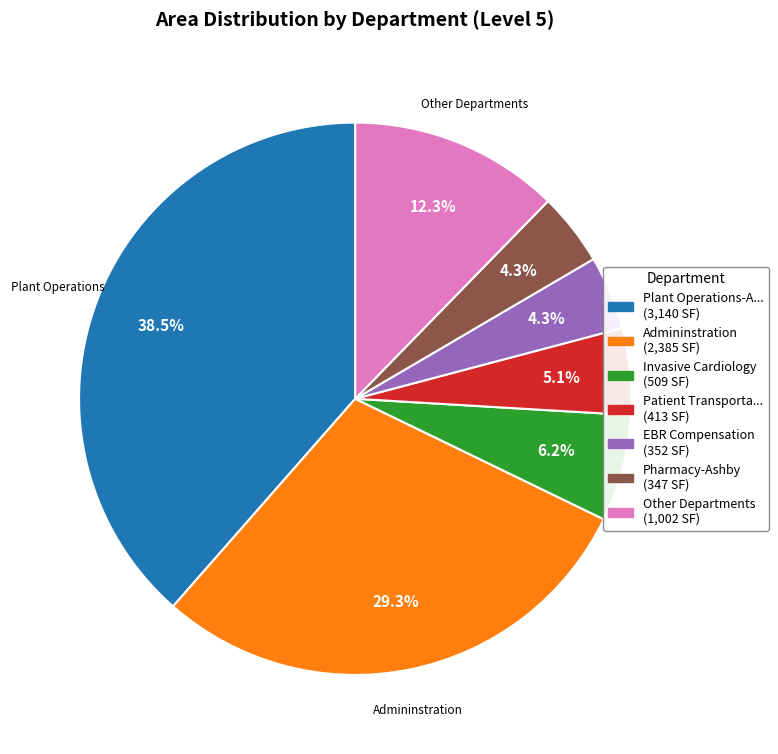

Does any single category account for the majority?

No